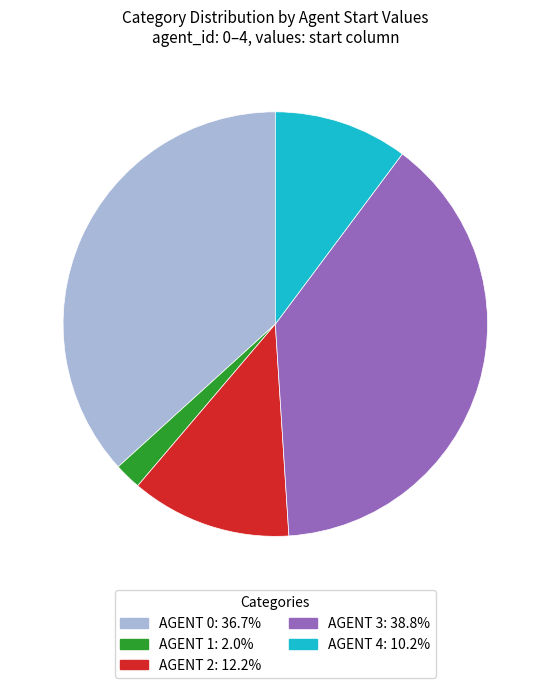

Is there a majority slice in this chart?

No